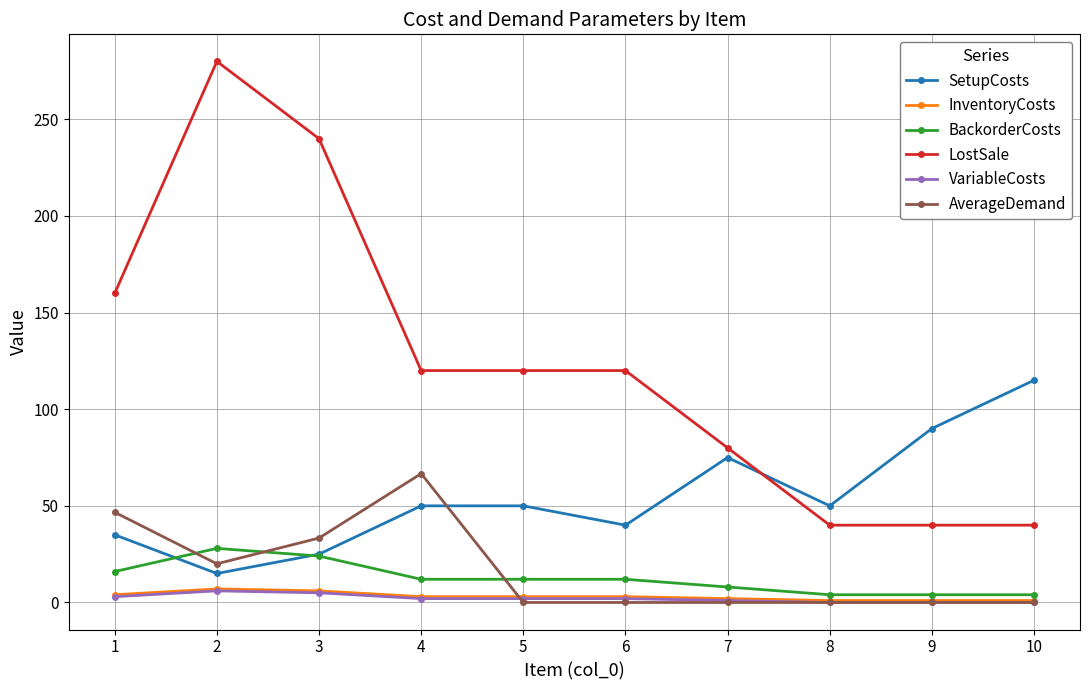

Does the chart have visible grid lines?

Yes